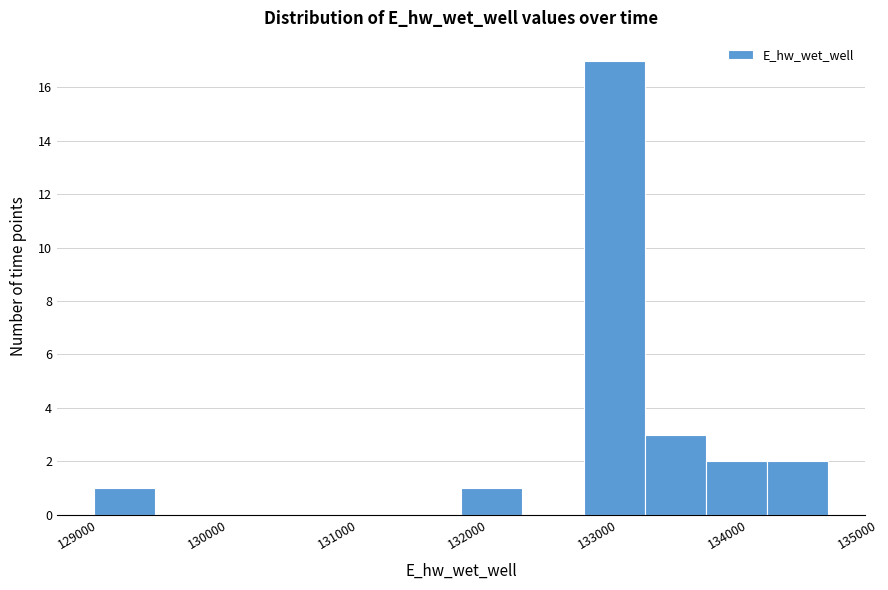

What is the height of the bar covering 132000 to 132400 on the x-axis? Neither the bar edges nor the heights are printed on the chart, so give them approximately, as read against the axes.

1